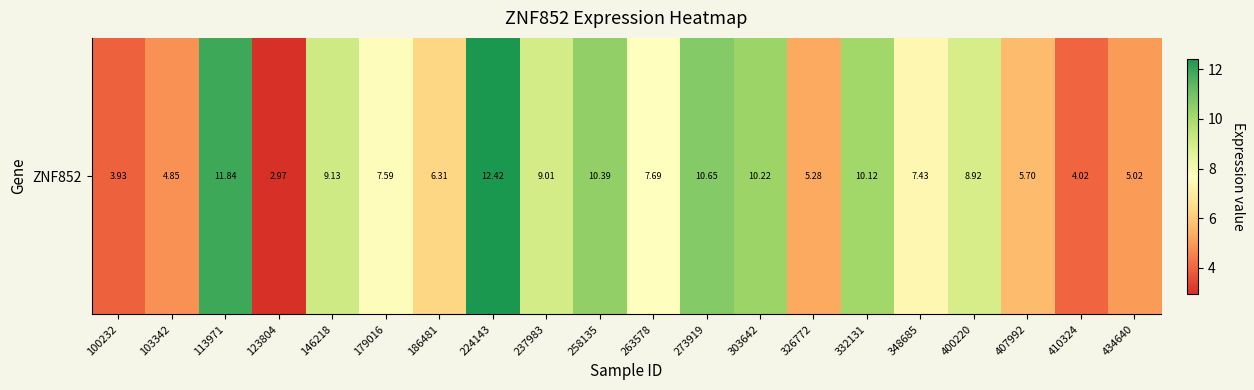

Count the number of values greater than 7.

12